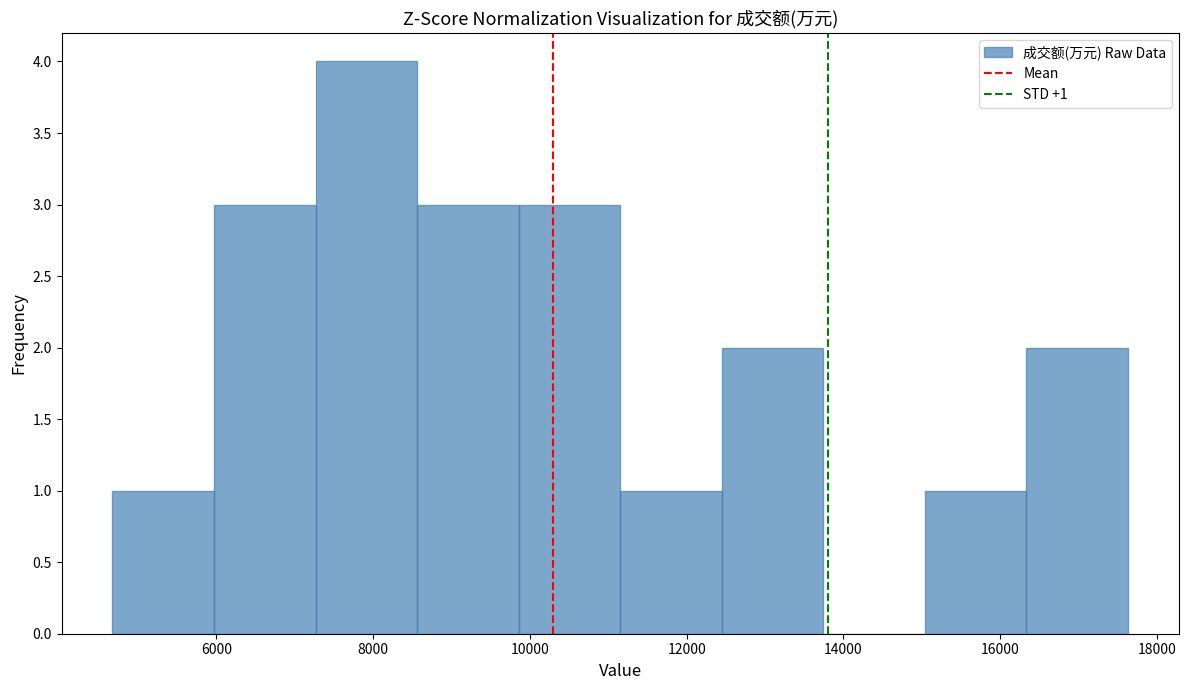

Which range on the x-axis has the tallest bar?

7200 to 8600